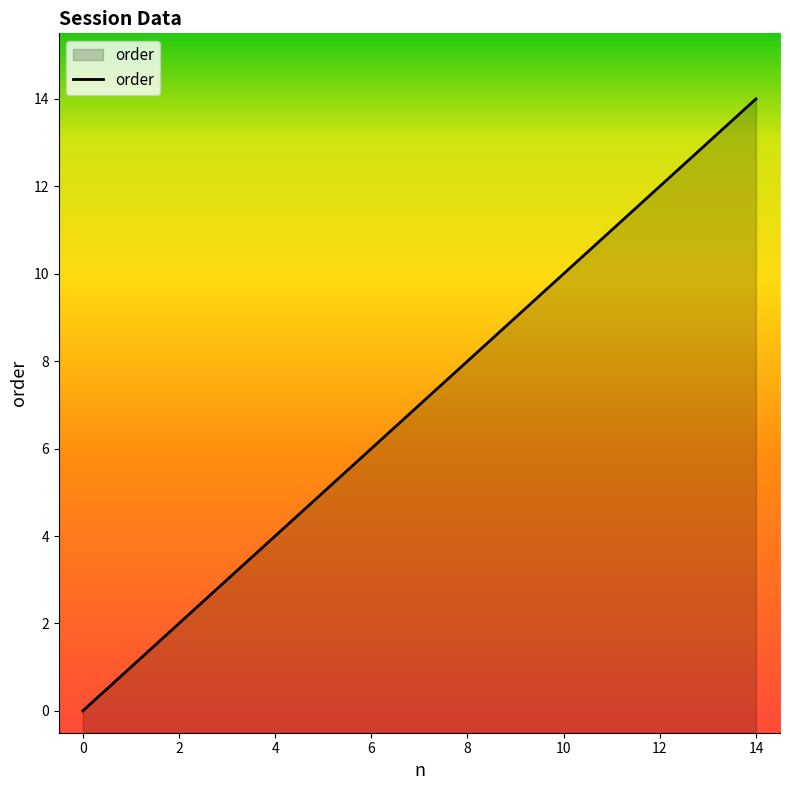

What is the approximate value at 7, to the nearest 5?

5